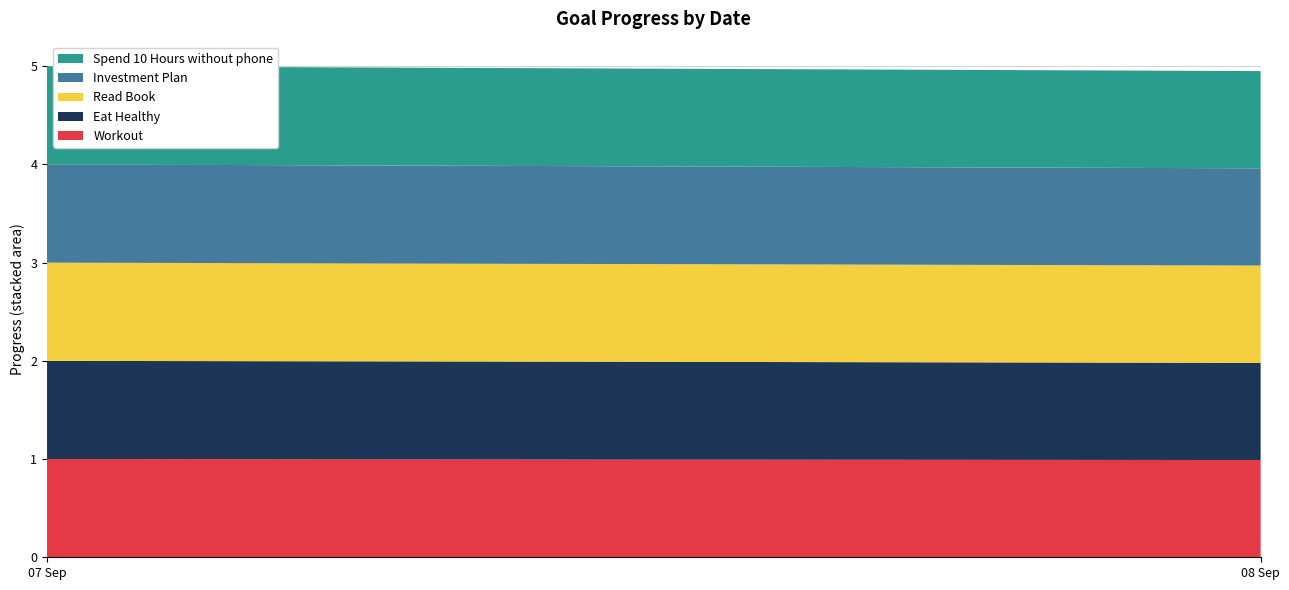

Reading right to left, what are all the values shown in this chart?

Workout: 1.0	1.0
Eat Healthy: 1.0	1.0
Read Book: 1.0	1.0
Investment Plan: 1.0	1.0
Spend 10 Hours without phone: 1.0	1.0